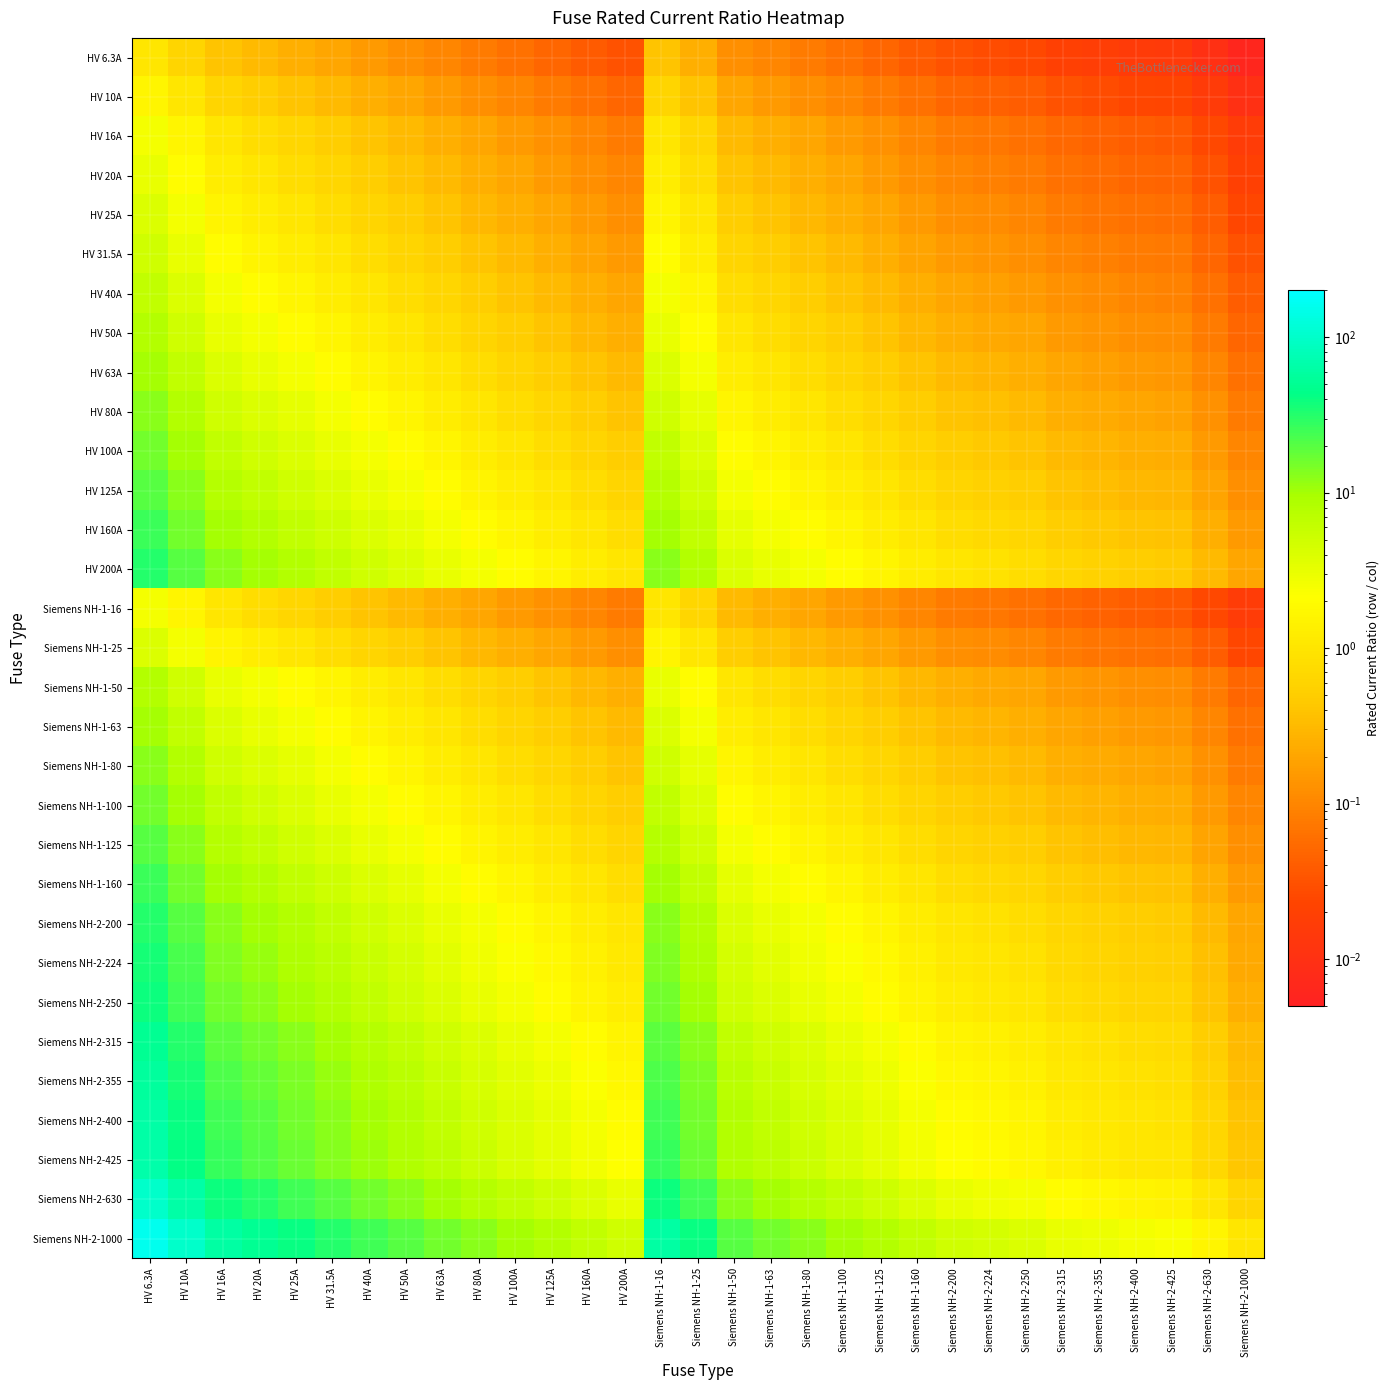

At how many categories does at least one series exceed 48?

5